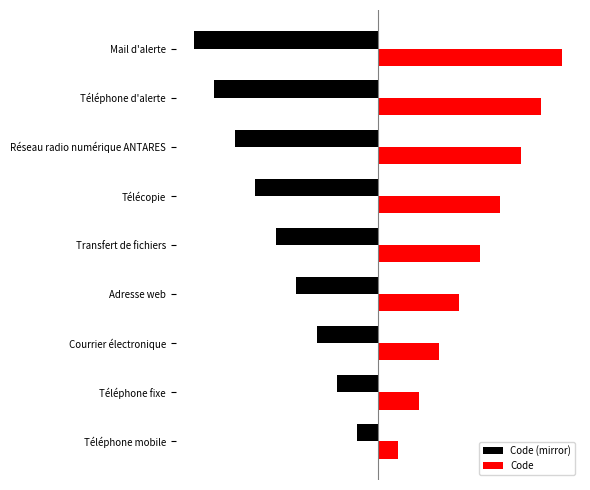

What is the maximum value for Code (mirror)?

-1